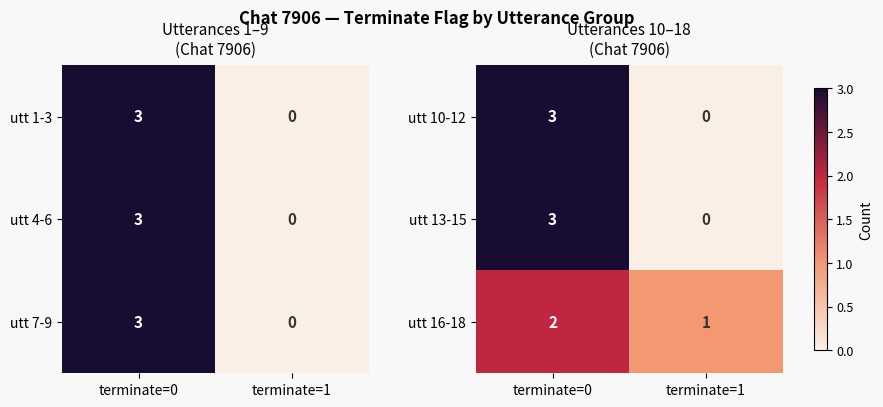

How many distinct data groups are displayed?

3